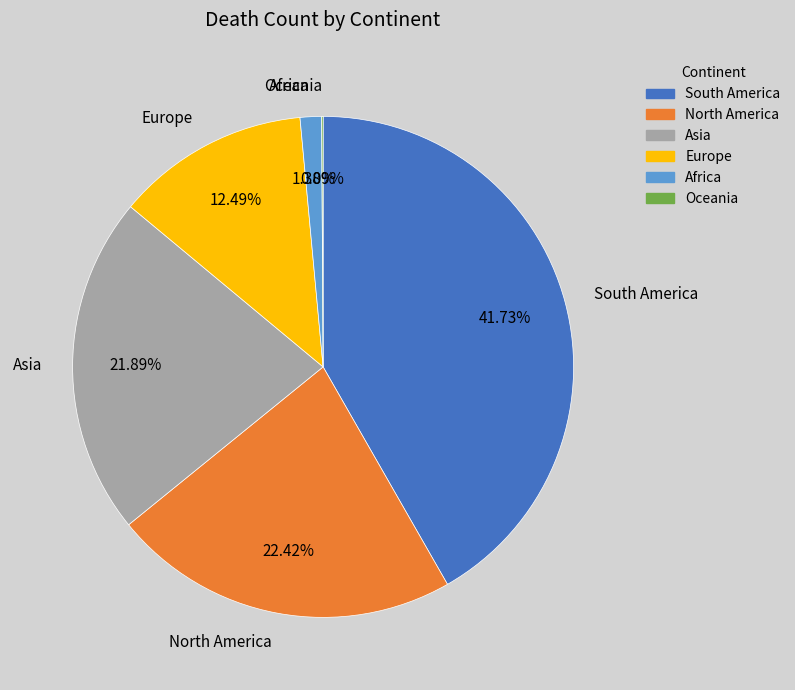

Which has a higher value, Asia or North America?

North America